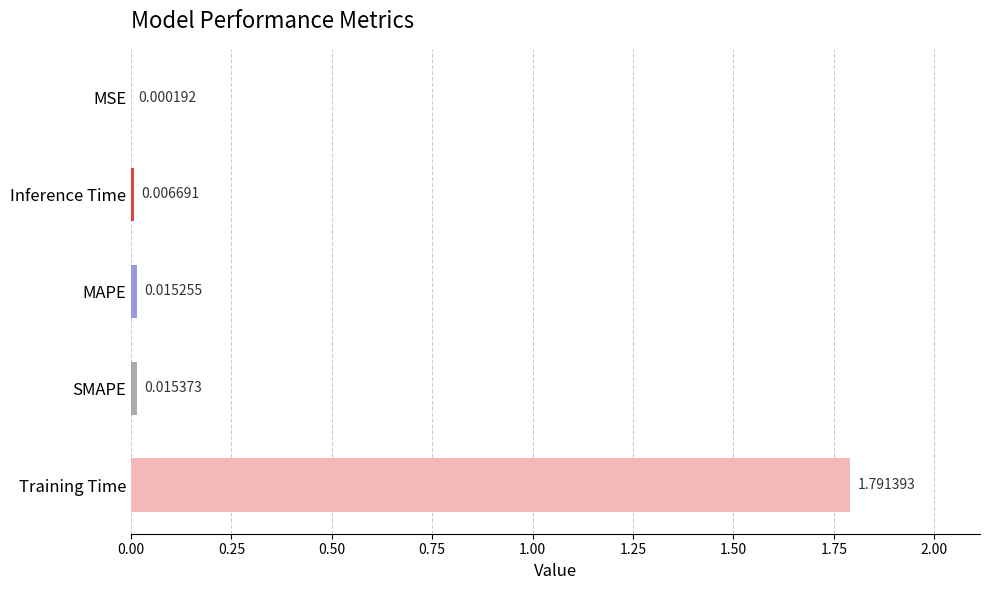

What is the sum of all values?

1.8